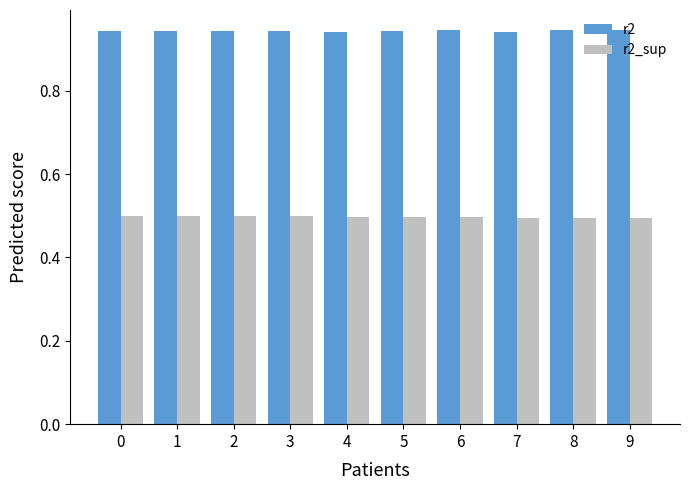

At how many categories does at least one series exceed 0?

10